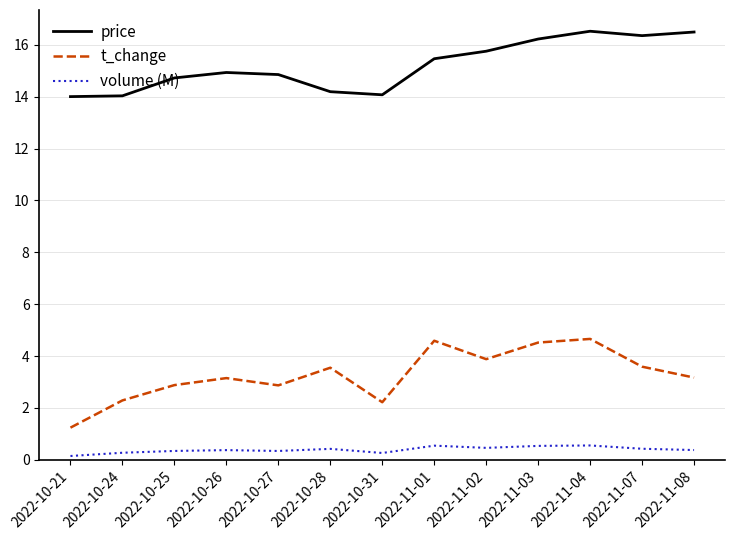

True or false: volume (M) and price intersect in this chart.

False